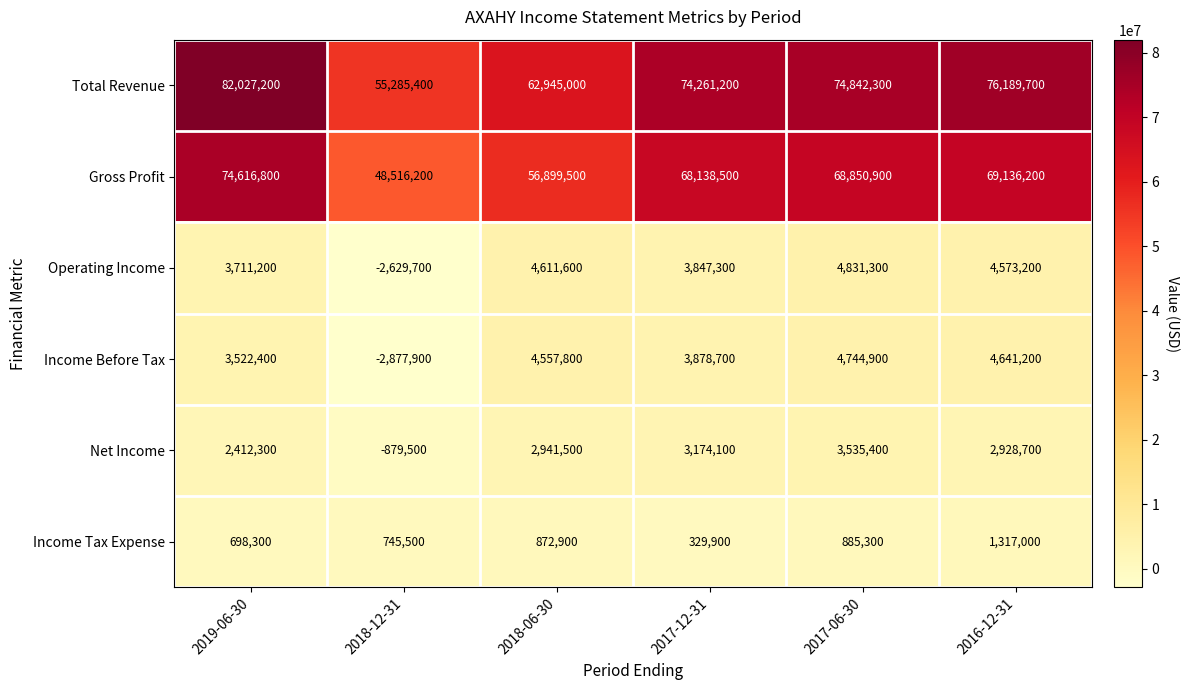

How many series are shown in this chart?

6